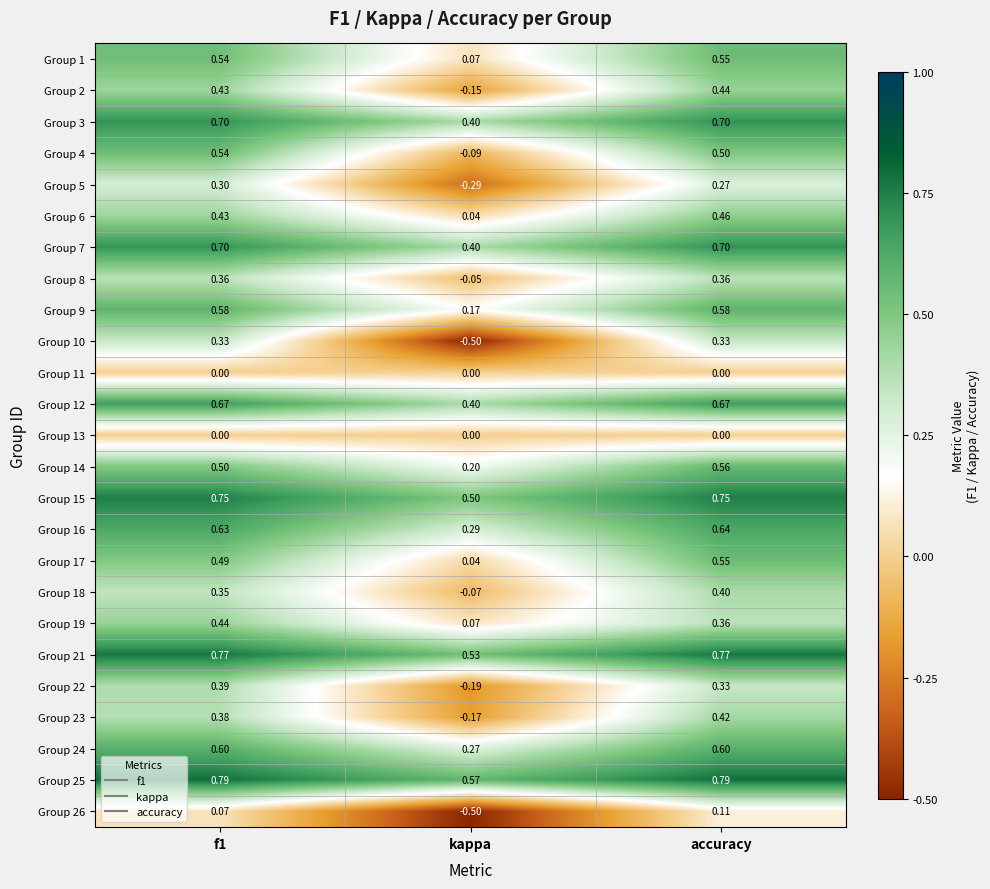

At which category is the sum across all series the highest?

accuracy